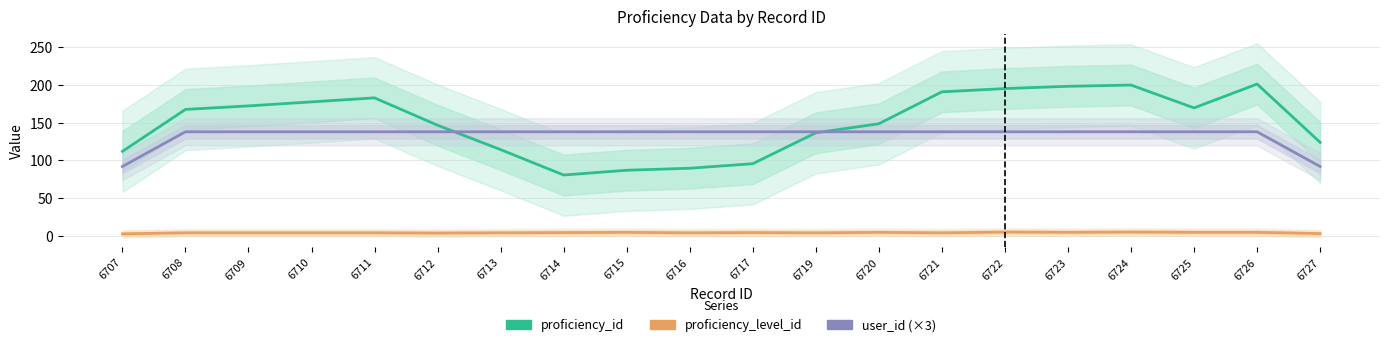

What is the highest value of the proficiency_id series?

201.3